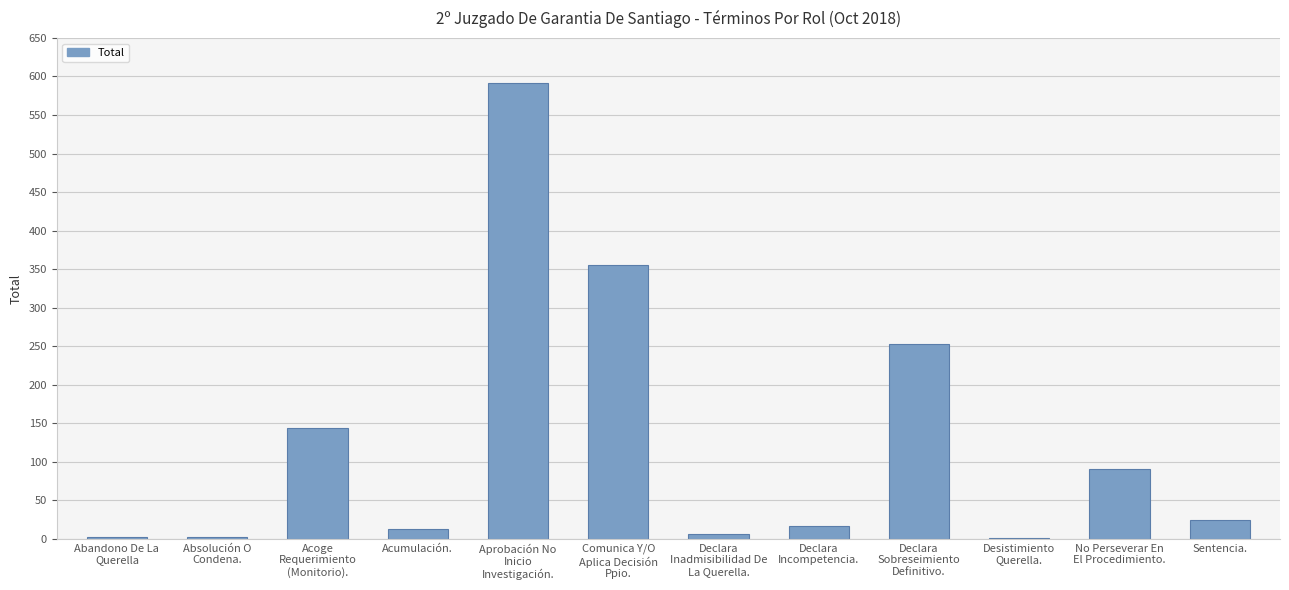

What is the approximate value at Declara
Sobreseimiento
Definitivo., to the nearest 100?

300